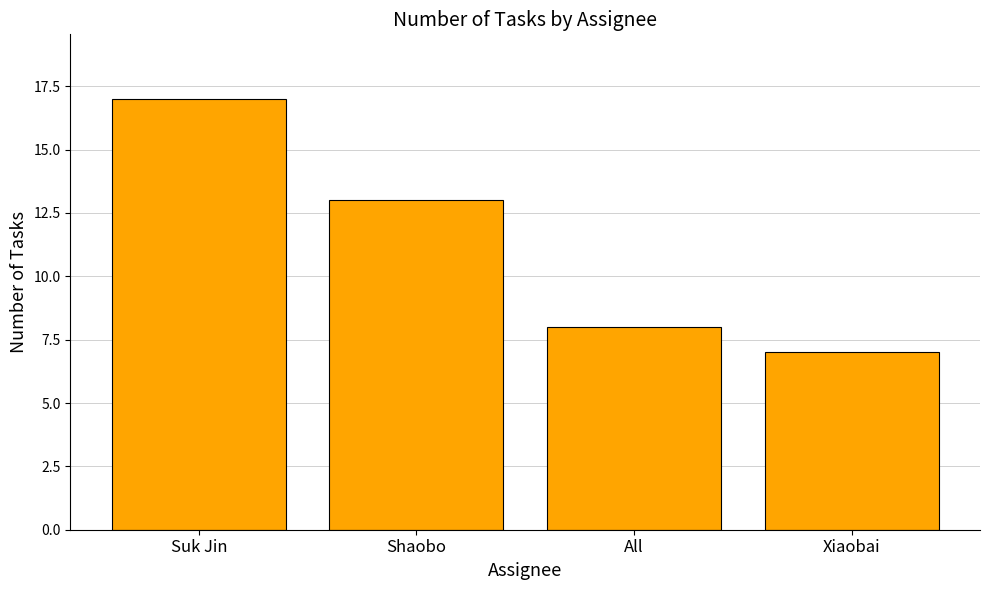

Are the bars horizontal?

No